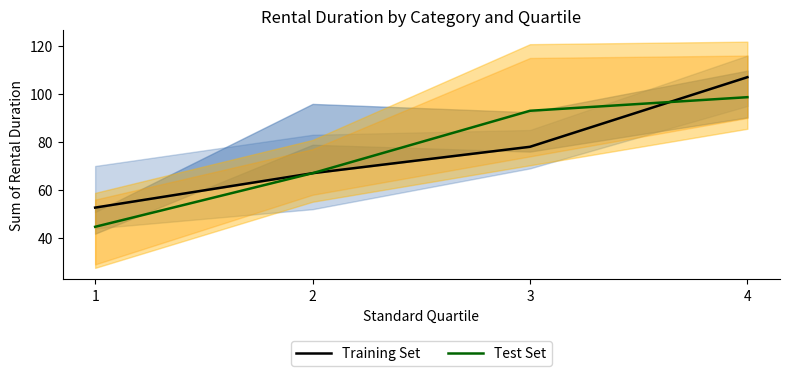

Rank the categories by Test Set value from lowest to highest.

1, 2, 3, 4